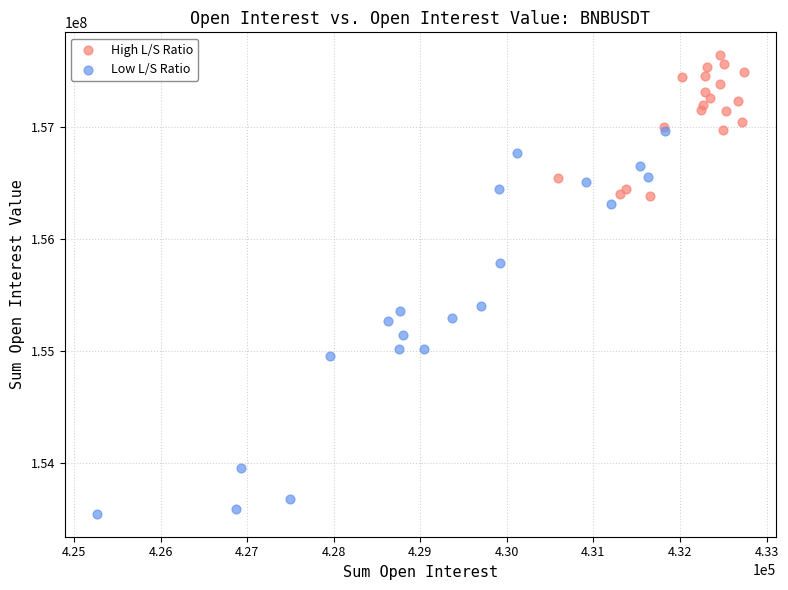

Which series contains the lowest Y value?

Low L/S Ratio